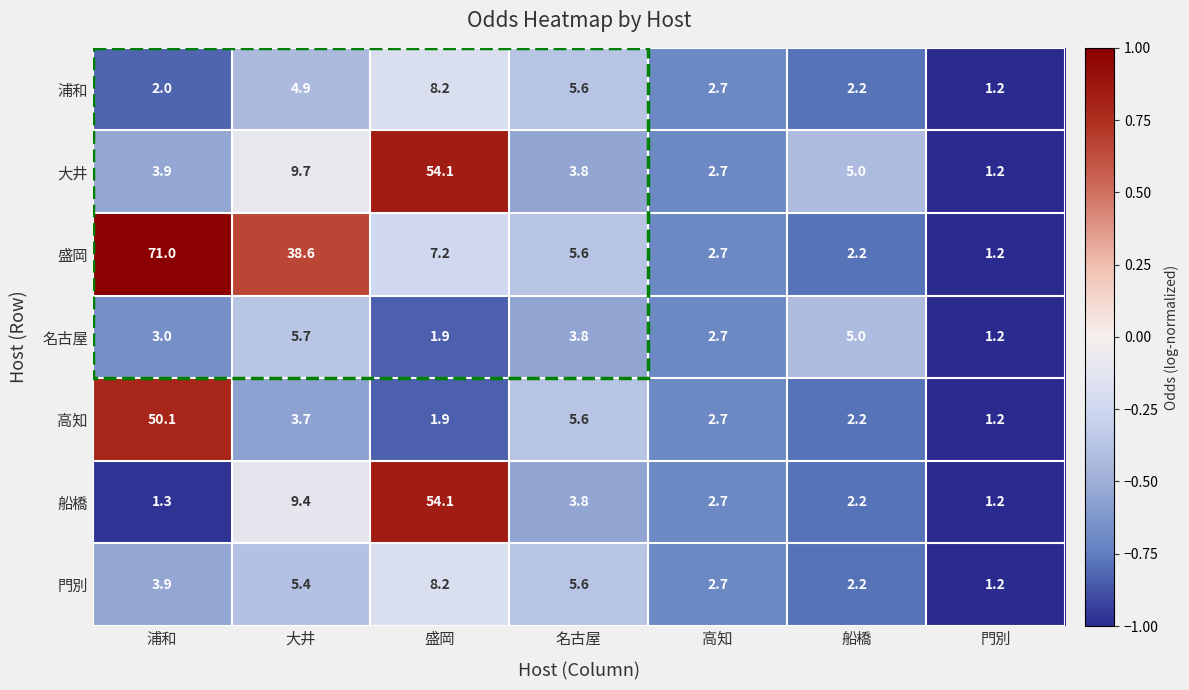

True or false: 盛岡 has a value of 38.6 at 大井.

True